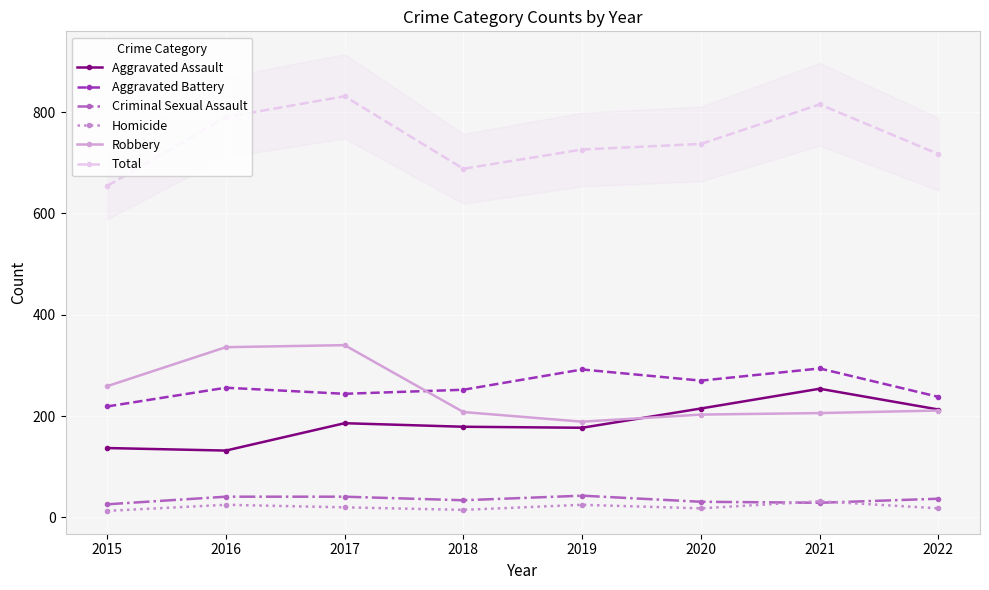

What is the highest value of the Robbery series?

340